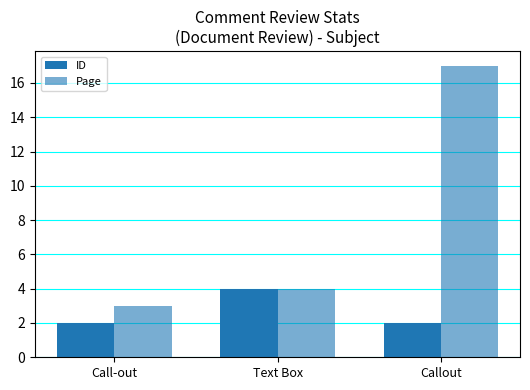

At which label does Page reach its peak?

Callout